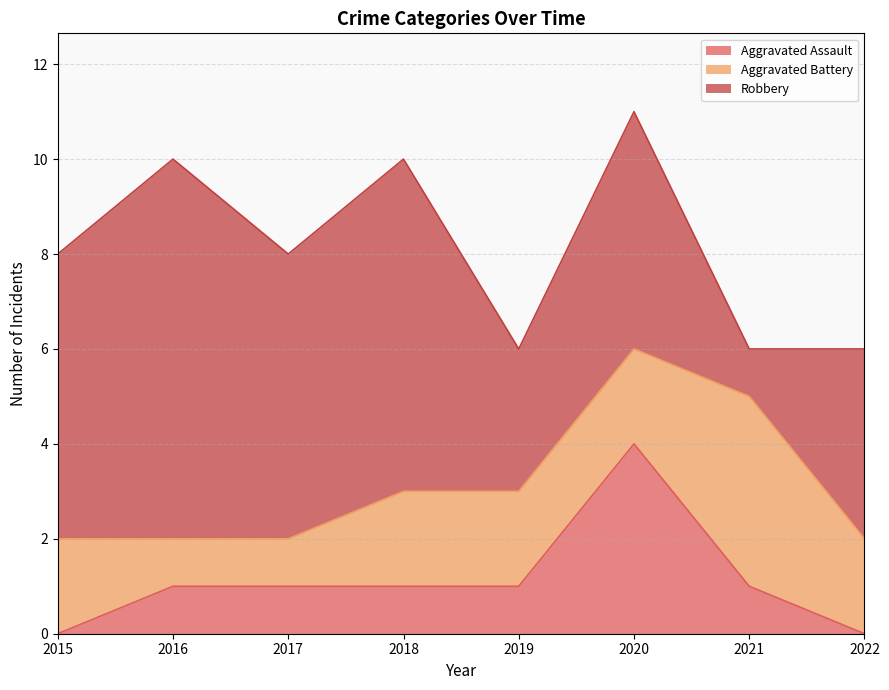

How many lines are shown in the chart?

3